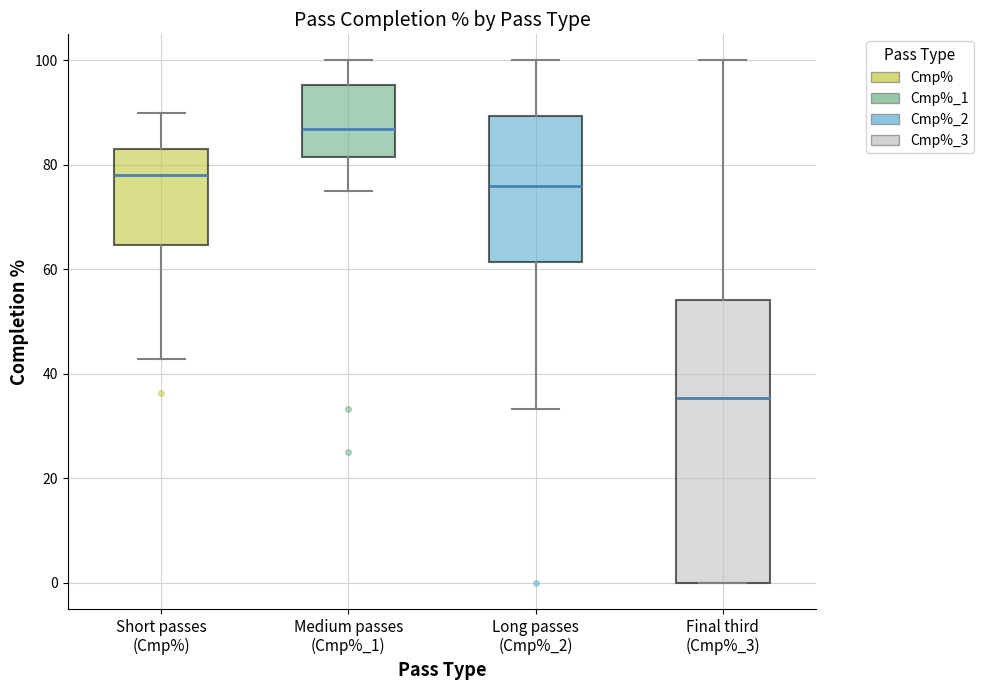

Reading left to right, read every box against the y-axis: the position of its median line, the range the box covers, and the ends of its whiskers. The values are not printed on the chart, so give them approximately, as read against the axis.

Short passes (Cmp%): median 78, box 64 to 84, whiskers 42 to 90
Medium passes (Cmp%_1): median 86, box 82 to 96, whiskers 76 to 100
Long passes (Cmp%_2): median 76, box 62 to 90, whiskers 34 to 100
Final third (Cmp%_3): median 36, box 0 to 54, whiskers 0 to 100